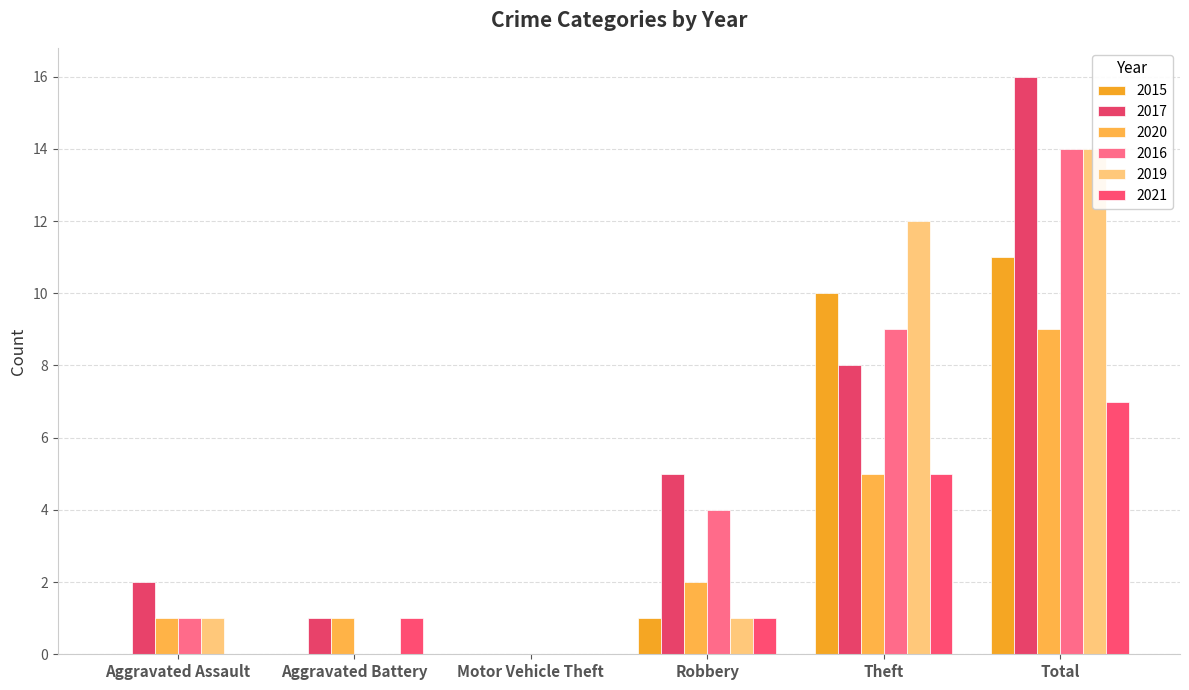

What is the spread (max minus min) of values at Robbery?

4